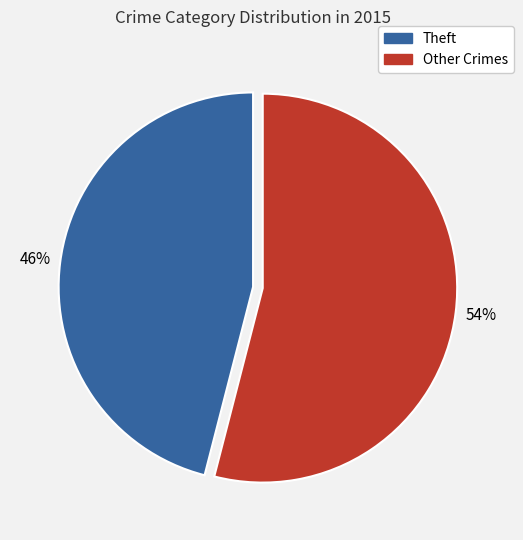

To the nearest percent, what is the difference between the largest and smallest slice percentages?

8%